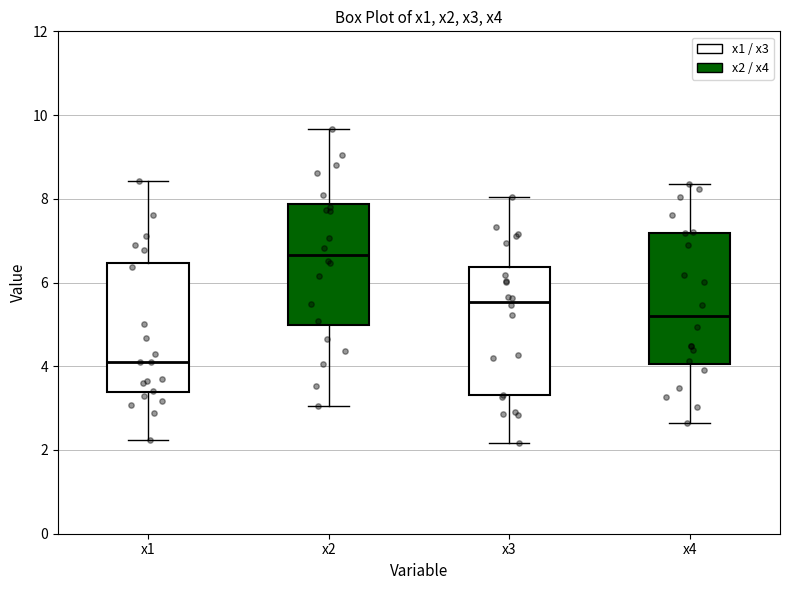

Reading left to right, read every box against the y-axis: the position of its median line, the range the box covers, and the ends of its whiskers. The values are not printed on the chart, so give them approximately, as read against the axis.

x1: median 4.0, box 3.4 to 6.4, whiskers 2.2 to 8.4
x2: median 6.6, box 5.0 to 7.8, whiskers 3.0 to 9.6
x3: median 5.6, box 3.4 to 6.4, whiskers 2.2 to 8.0
x4: median 5.2, box 4.0 to 7.2, whiskers 2.6 to 8.4